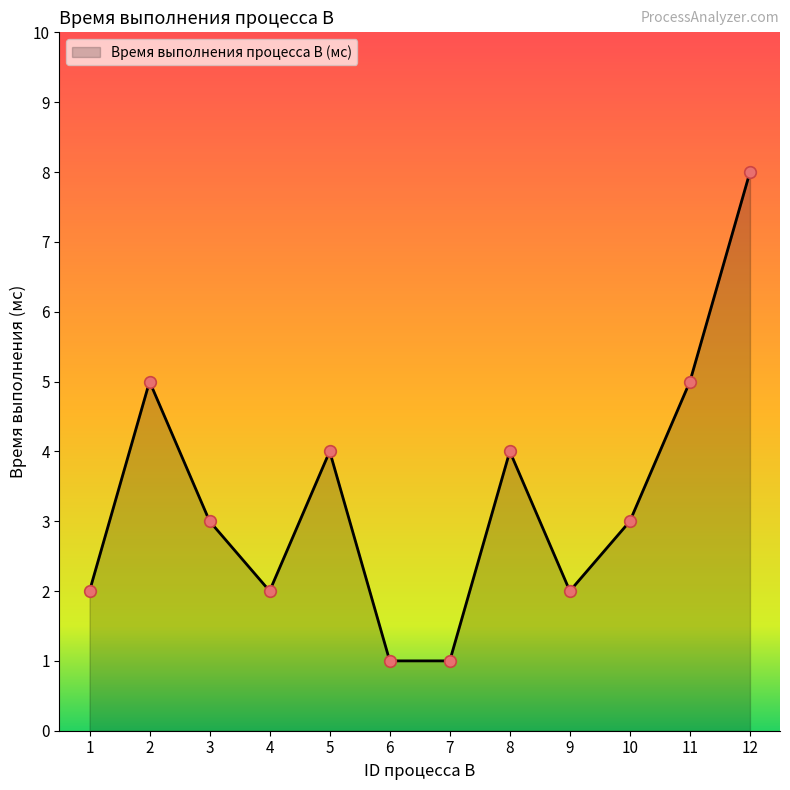

Which has a higher value, 8 or 12?

12